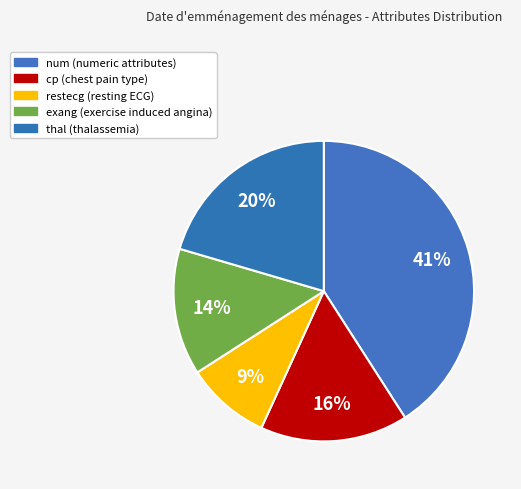

Is thal the majority of the pie?

No